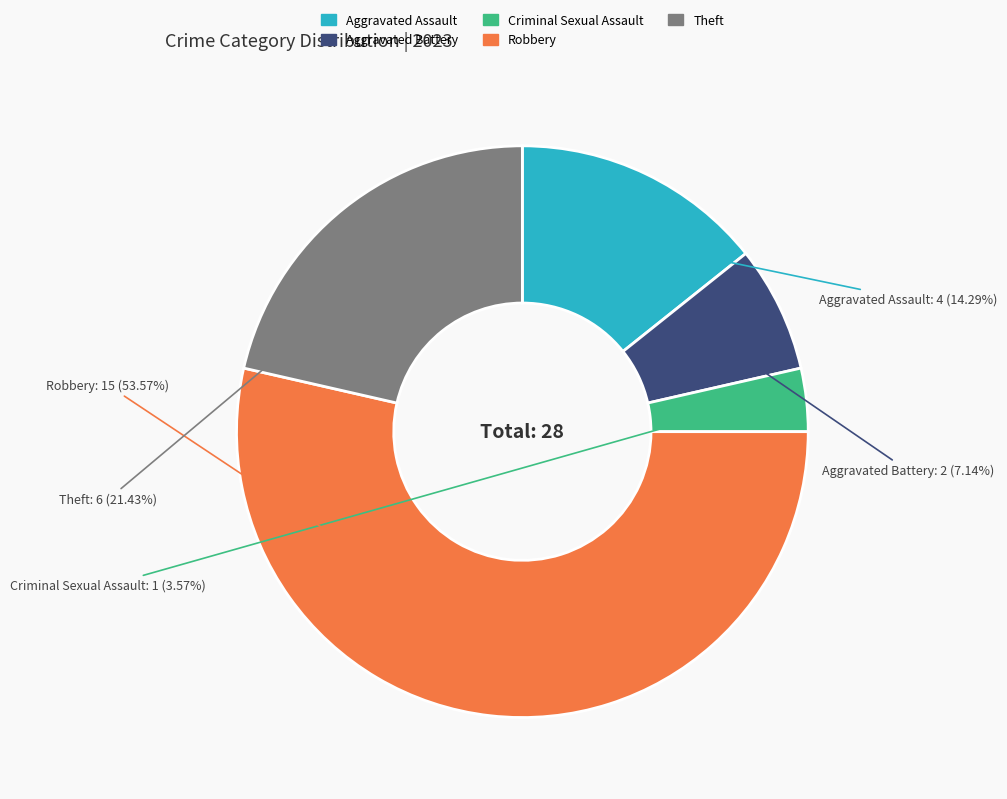

Combined, what portion of the pie is Theft and Aggravated Assault?

35.7%